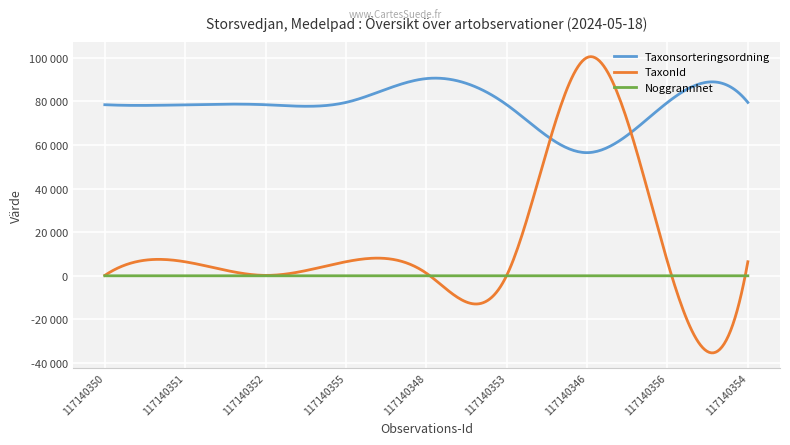

Does the chart have visible grid lines?

Yes